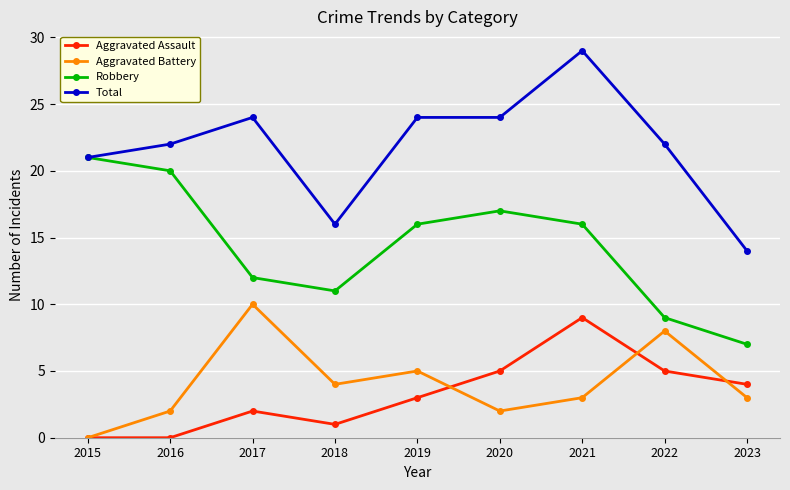

How many lines are shown in the chart?

4